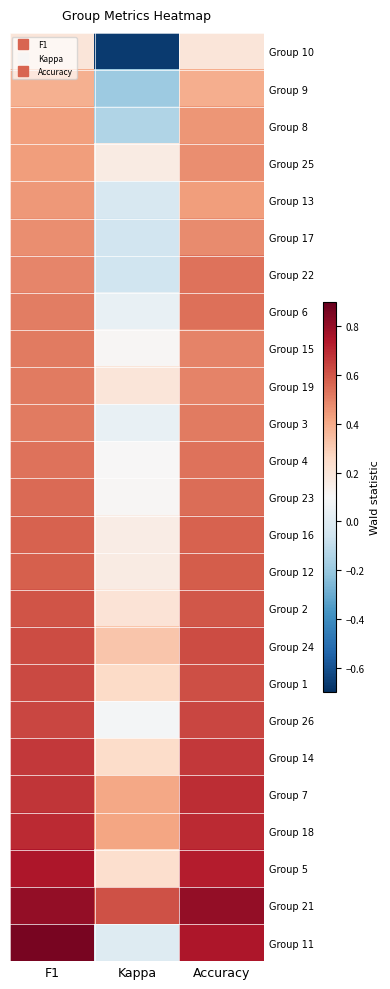

What is the difference between the highest and lowest values at F1?

0.7